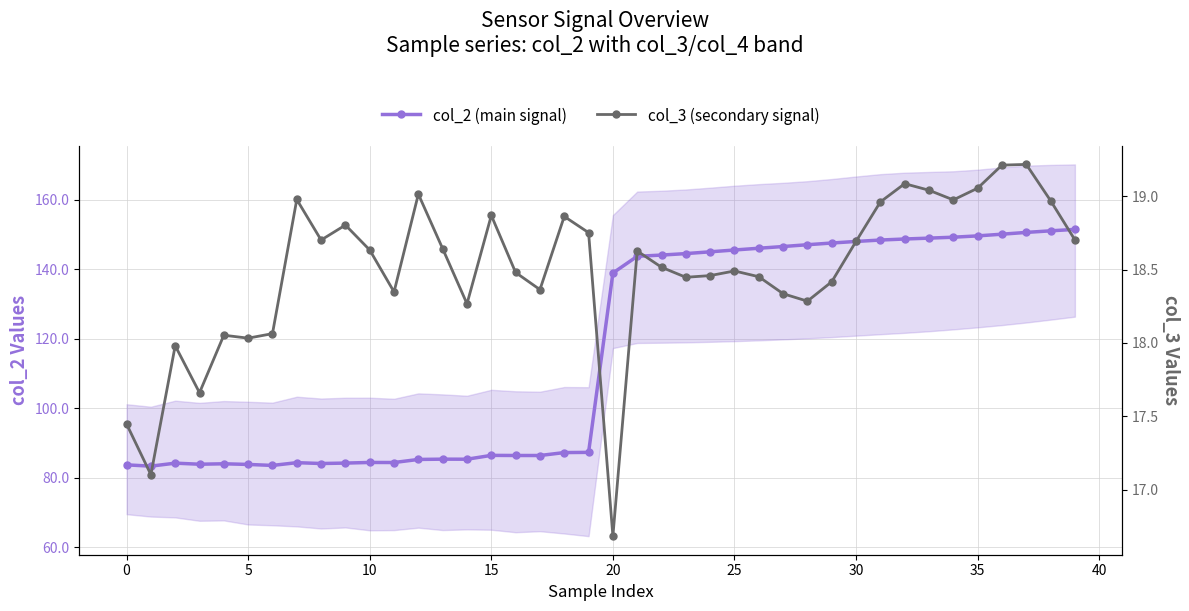

What value does the col_2 (main signal) series have at 17?

86.4